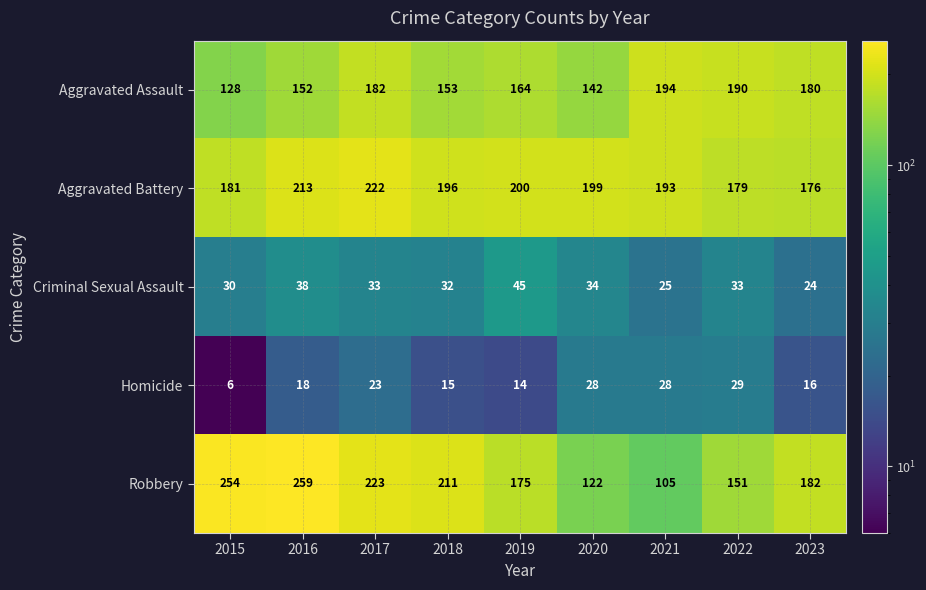

What is the minimum value shown in the chart?

6